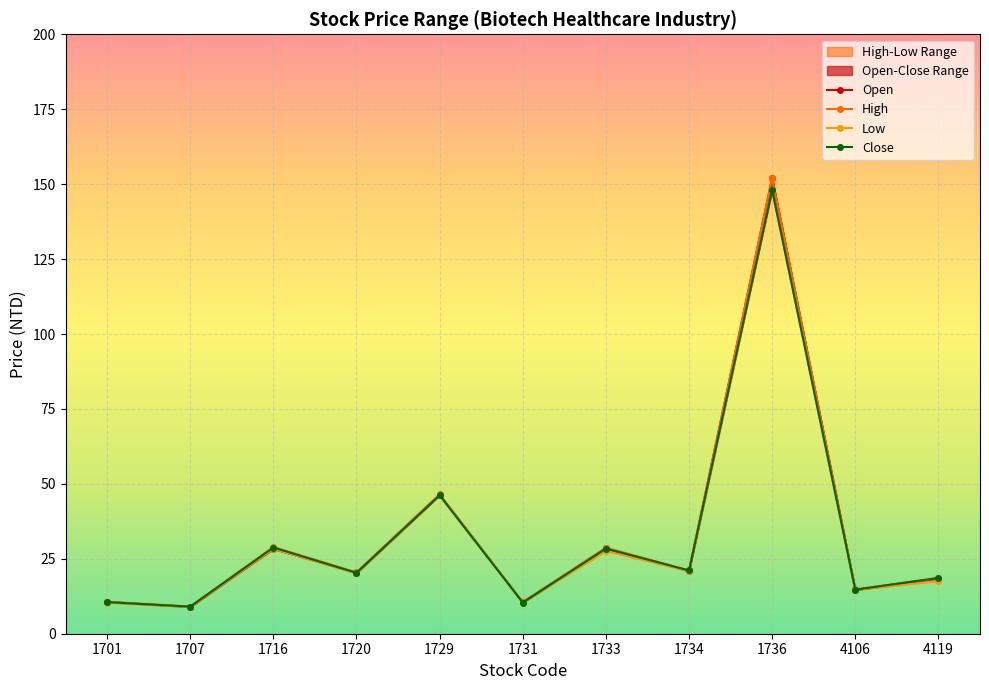

True or false: Low and High intersect in this chart.

False